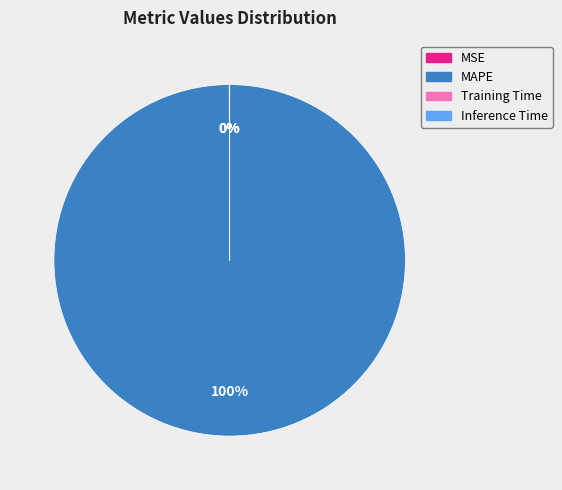

Which category accounts for the majority?

MAPE